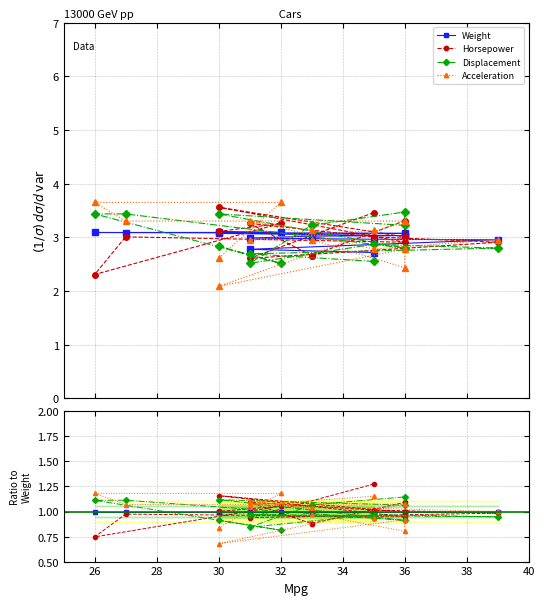

Reading left to right, transcribe all the data shown in this chart.

Weight: 1.0	1.0	1.0	1.0	1.0	1.0	1.0	1.0	1.0	1.0	1.0	1.0	1.0	1.0	1.0
Horsepower: 1.3	0.9	1.0	1.0	1.1	0.9	0.9	1.1	1.0	1.2	0.9	1.0	0.7	1.1	1.0
Displacement: 0.9	1.0	0.9	1.0	0.8	1.1	1.1	1.1	1.1	1.1	0.9	1.1	1.1	0.8	0.9
Acceleration: 1.2	1.1	1.0	0.9	1.1	1.0	1.0	0.8	0.9	0.7	1.1	1.1	1.2	1.2	0.8